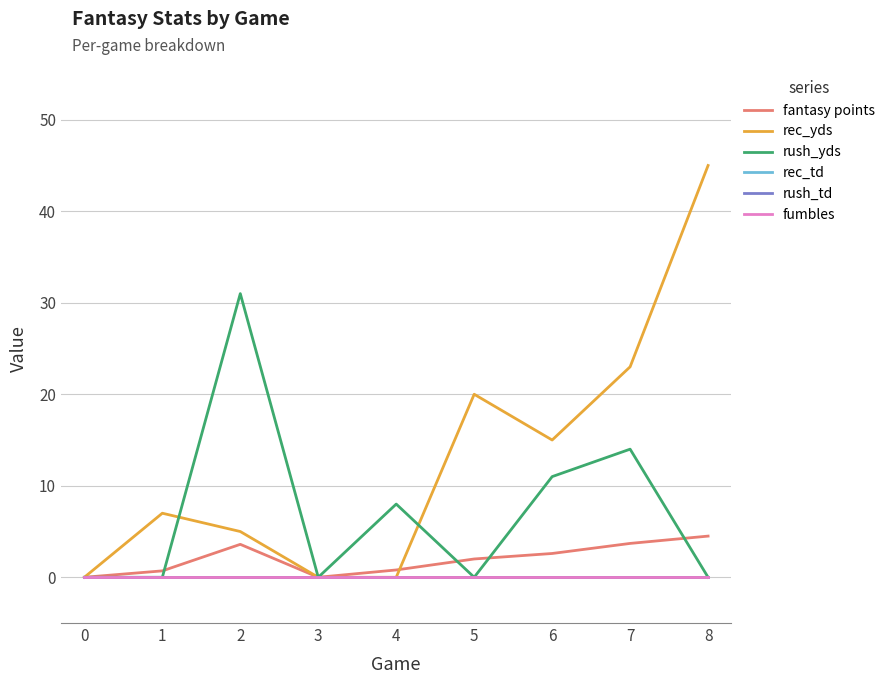

Is this an area chart (filled region under the line)?

No